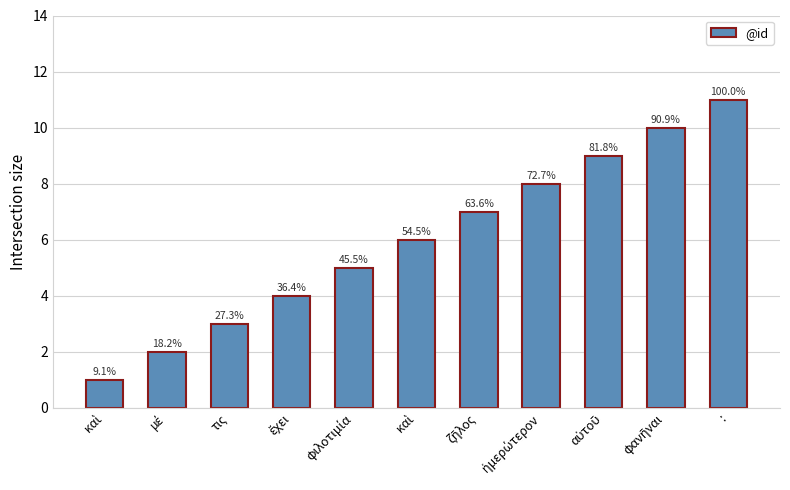

What is the average value?

6